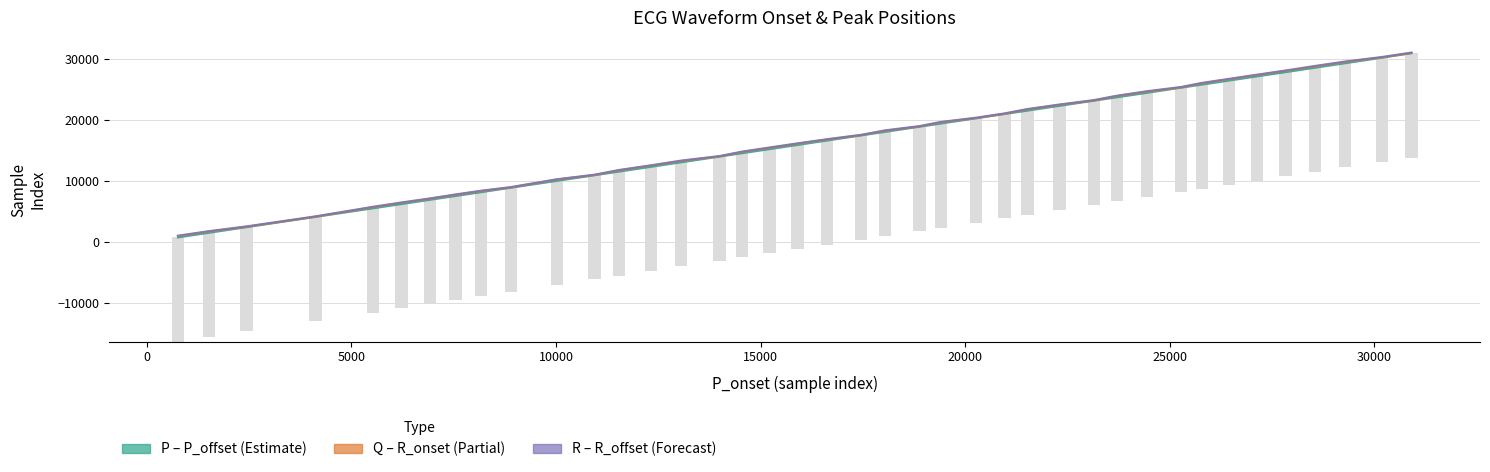

How many values in the P series are below 17476?

20